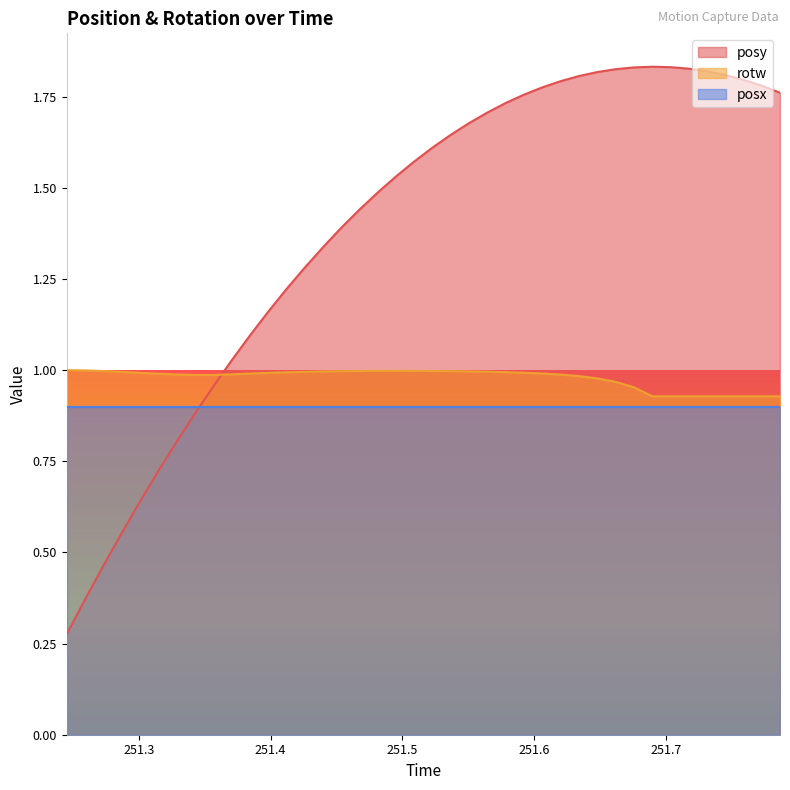

How many values in the posy series exceed 1?

31